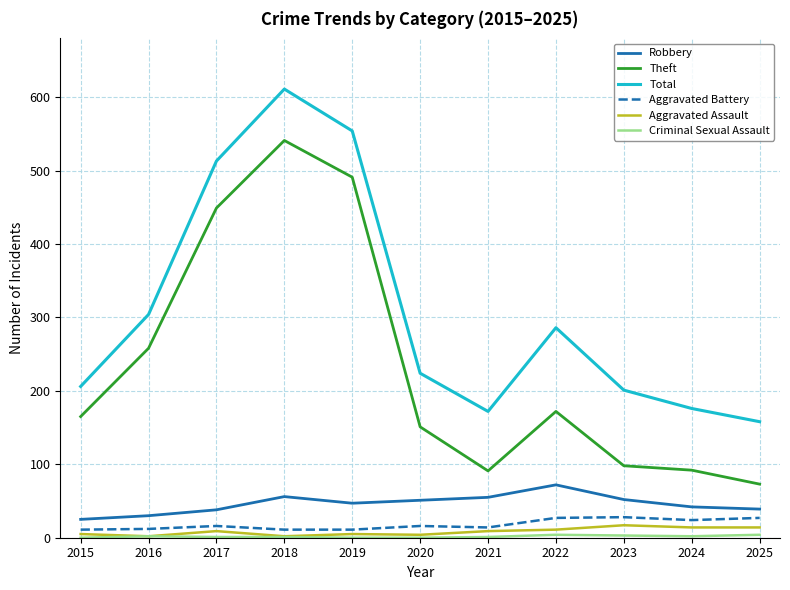

True or false: Robbery and Total intersect in this chart.

False